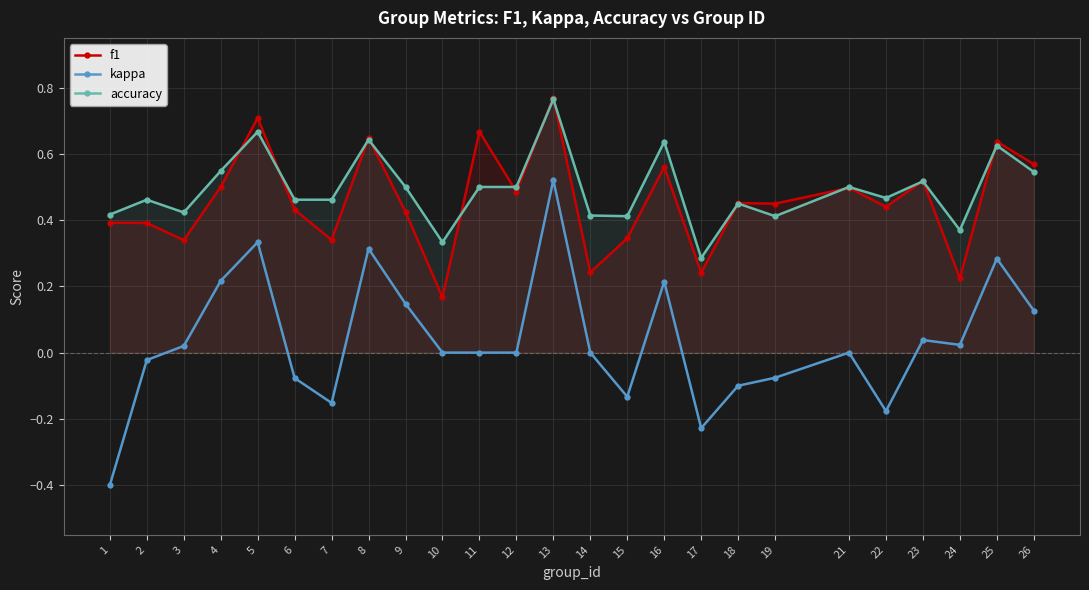

Count the f1 values in the range 0 to 1.

25